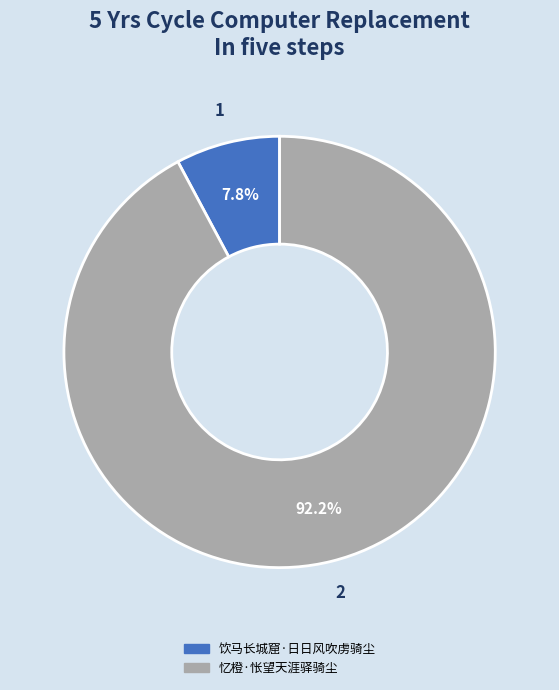

Which slice is the largest?

忆橙·怅望天涯驿骑尘